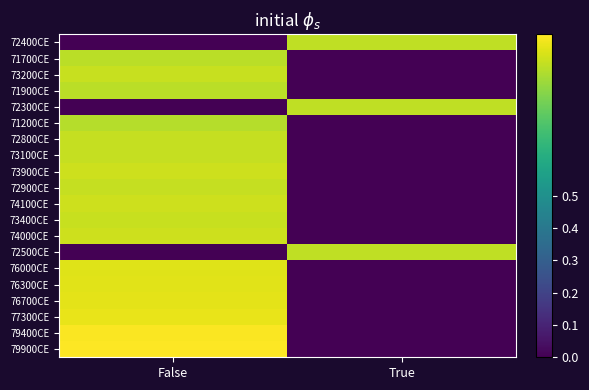

What is the total value across all series at False?

15.8